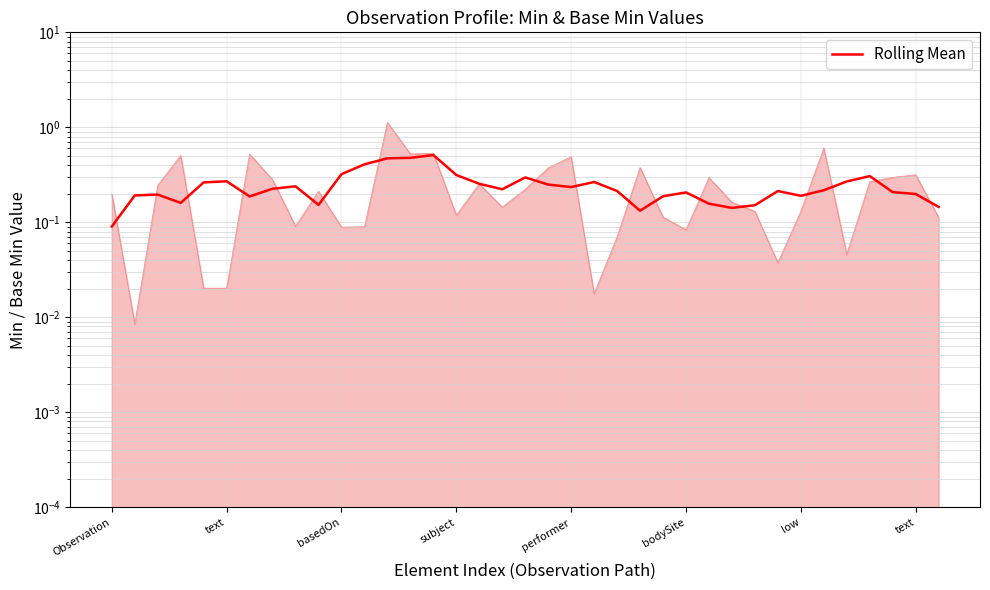

Count the number of data series in this chart.

1